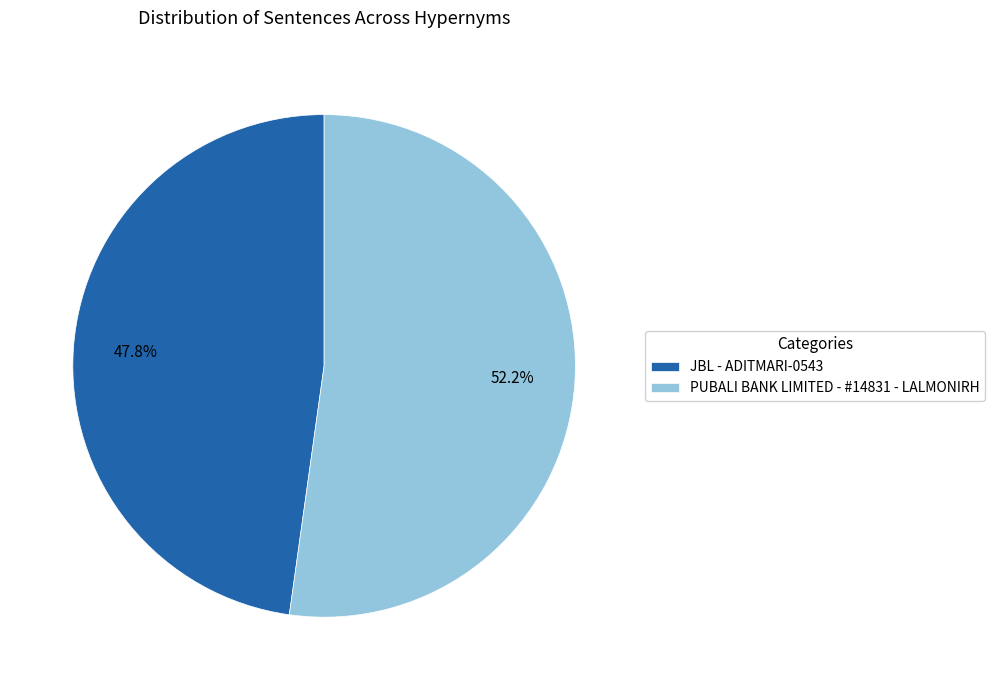

To the nearest percent, what portion does PUBALI BANK LIMITED - #14831 - LALMONIRH represent?

52%